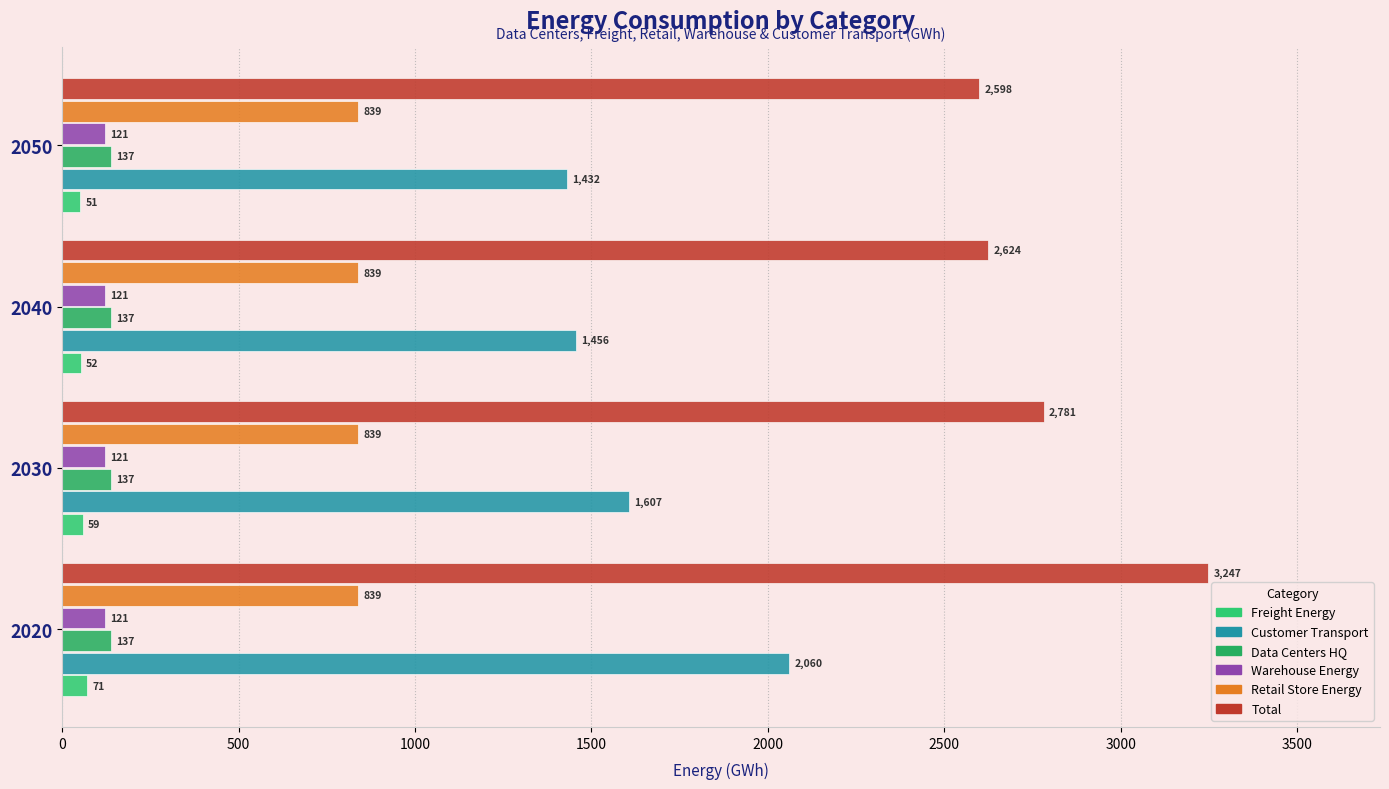

Count the number of categories in the chart.

4